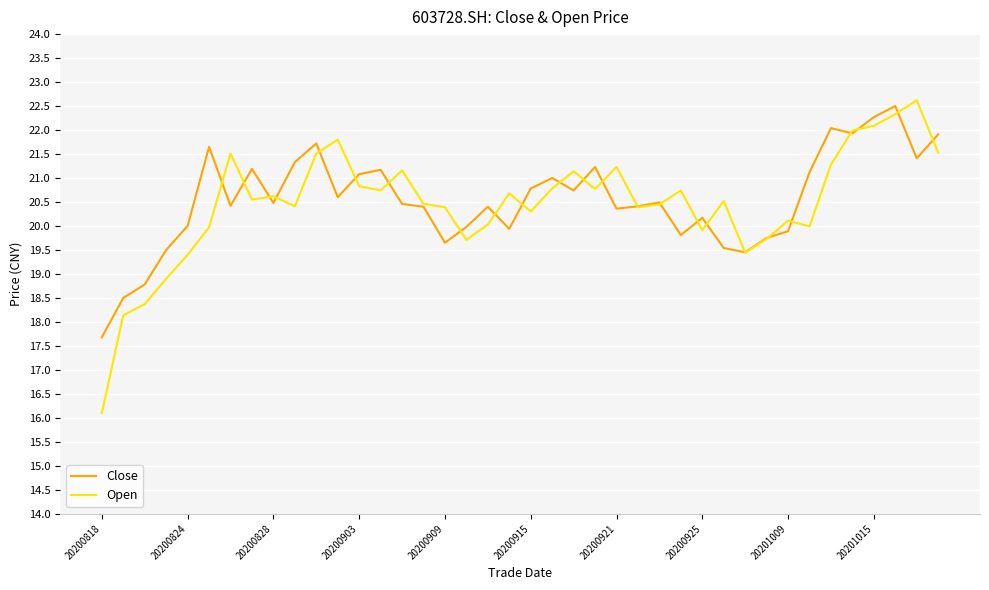

Which series has the largest range (max minus min)?

Open